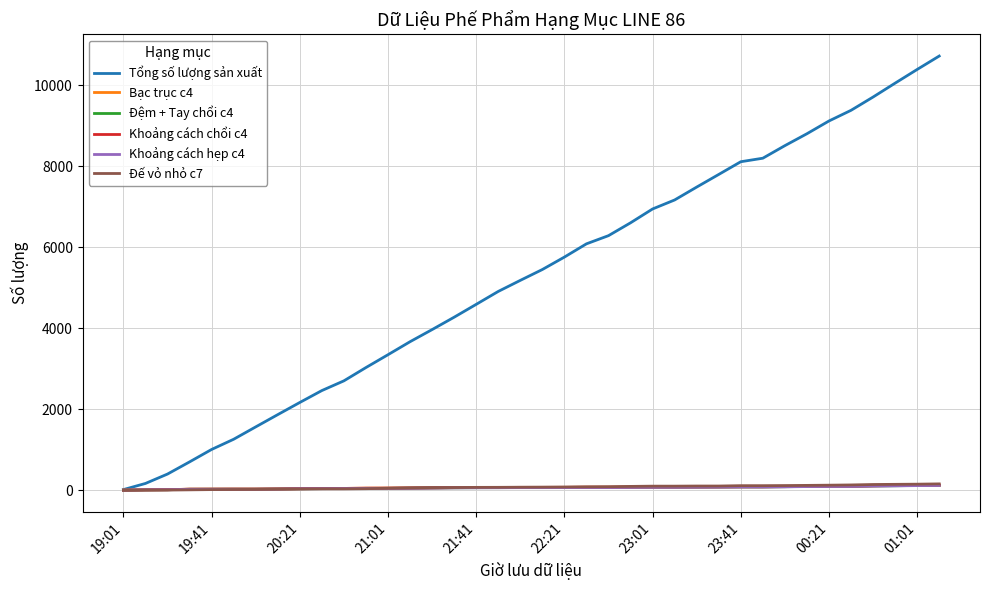

Which series has the largest range (max minus min)?

Tổng số lượng sản xuất